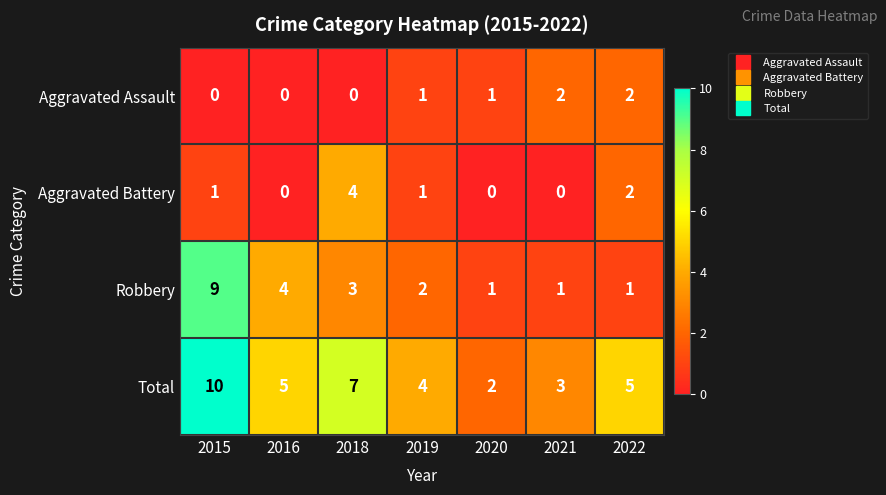

Which category has the highest value across all series?

2015